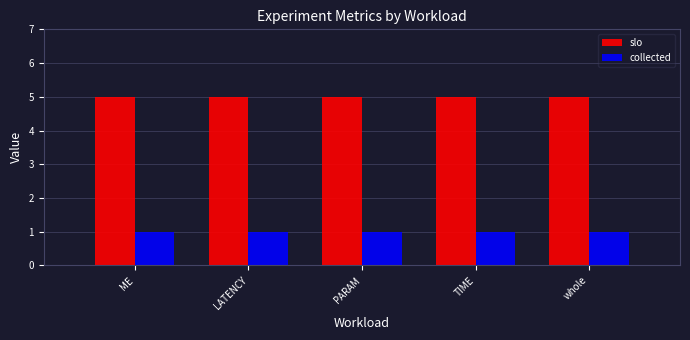

What is the value of the slo bar at the 2nd from the left?

5